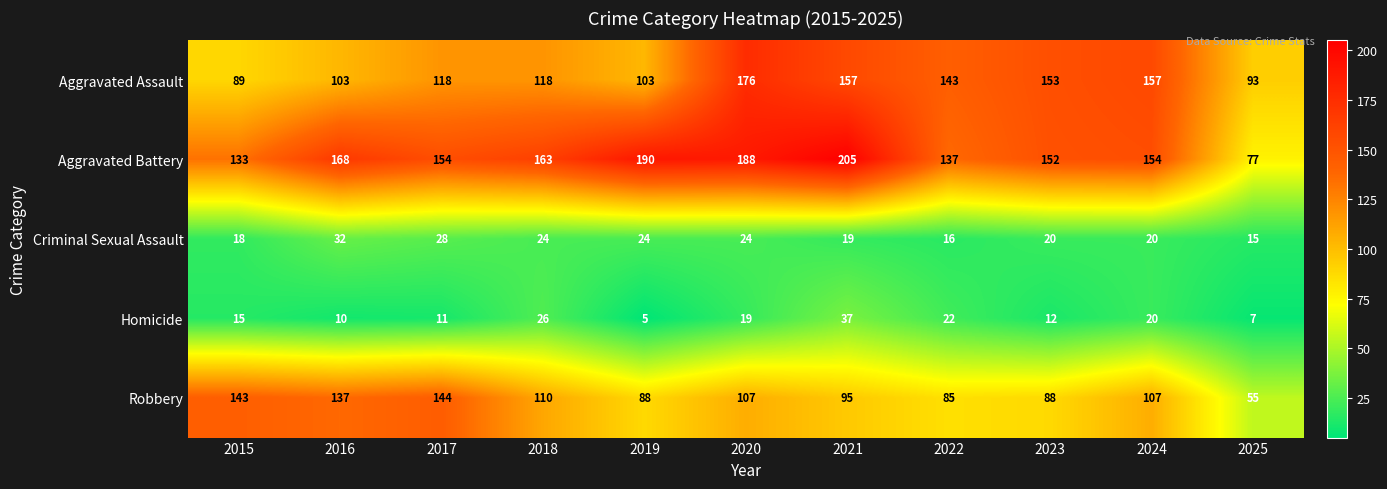

What is the average value of the Aggravated Assault series?

128